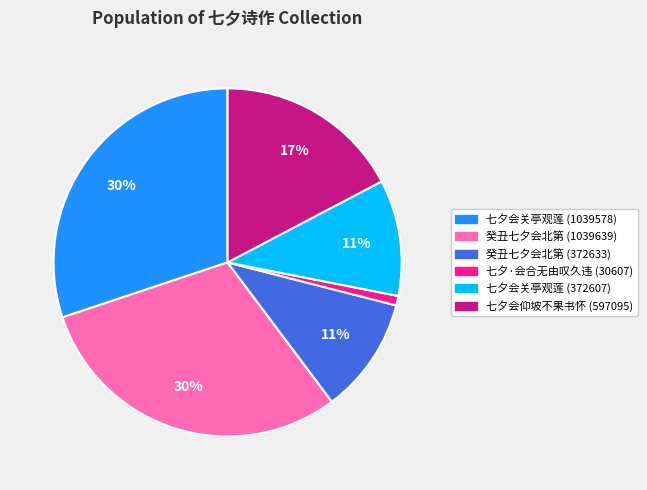

Does 七夕会仰坡不果书怀 (597095) represent more than half of the total?

No